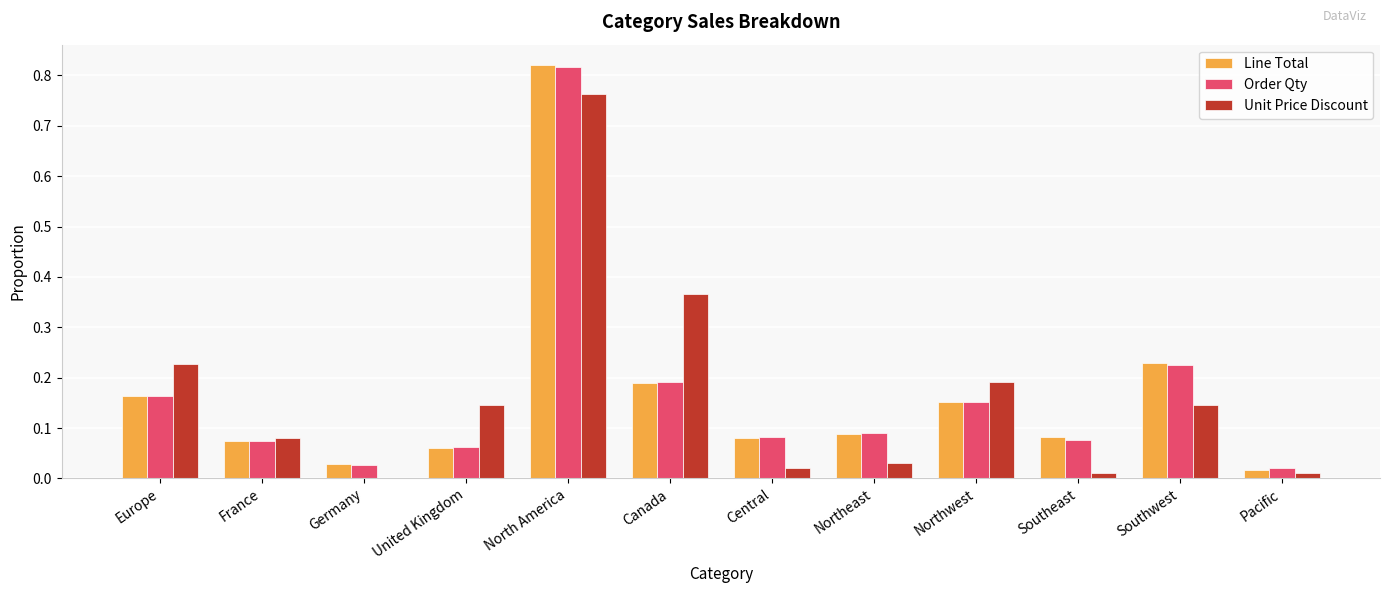

Between Europe and Northeast, which series saw the biggest shift?

Unit Price Discount